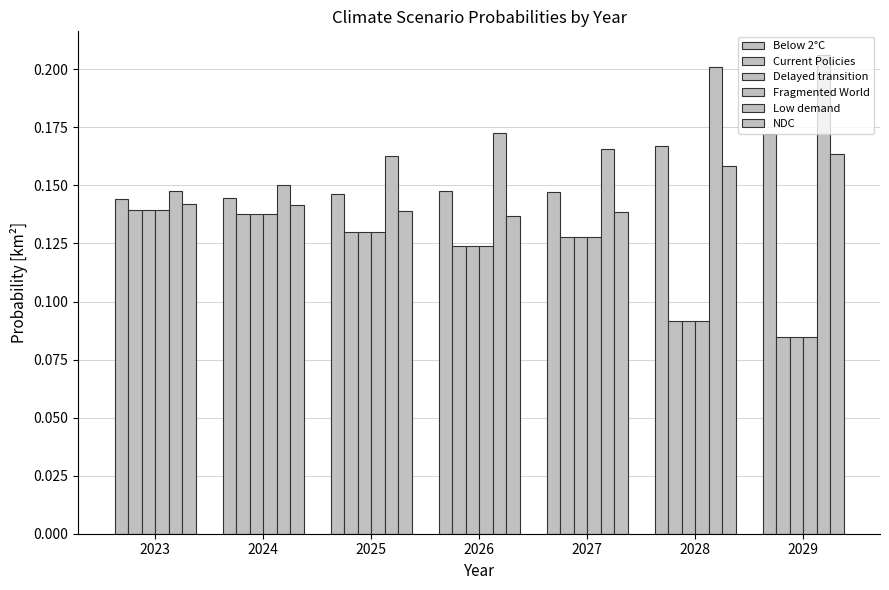

Are the bars grouped side by side (vs. stacked)?

Yes